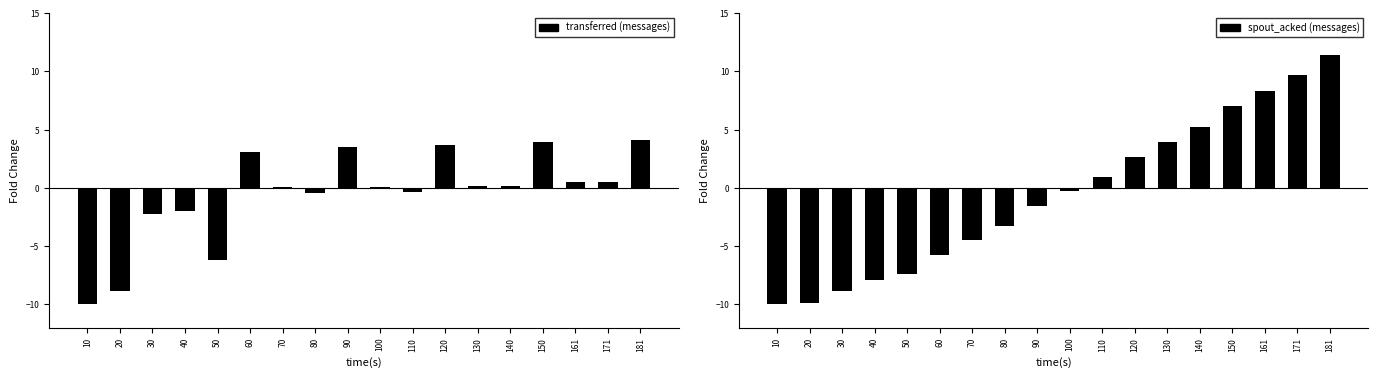

Which series has the largest total across all categories?

transferred (messages)